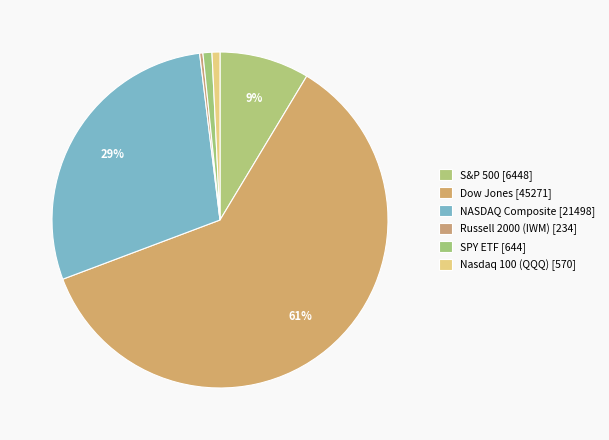

How many segments does this pie chart have?

6